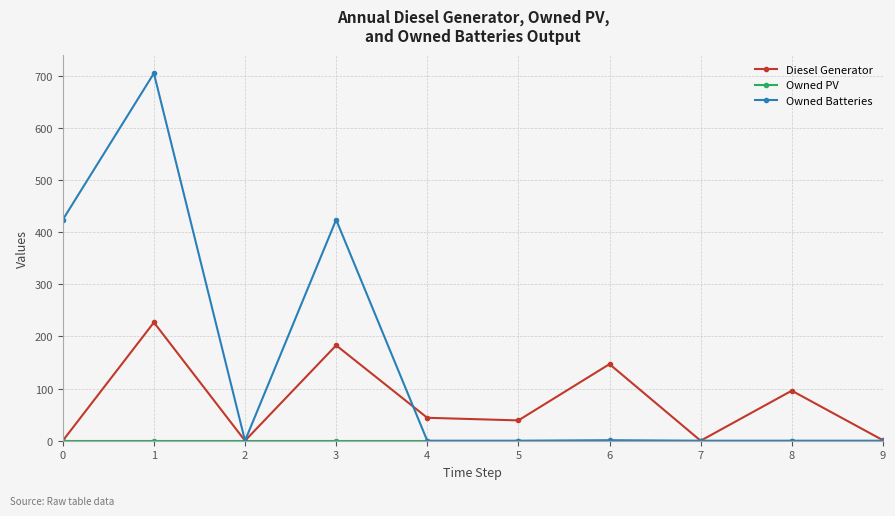

In Diesel Generator, how many points are higher than both neighbors (excluding endpoints)?

4